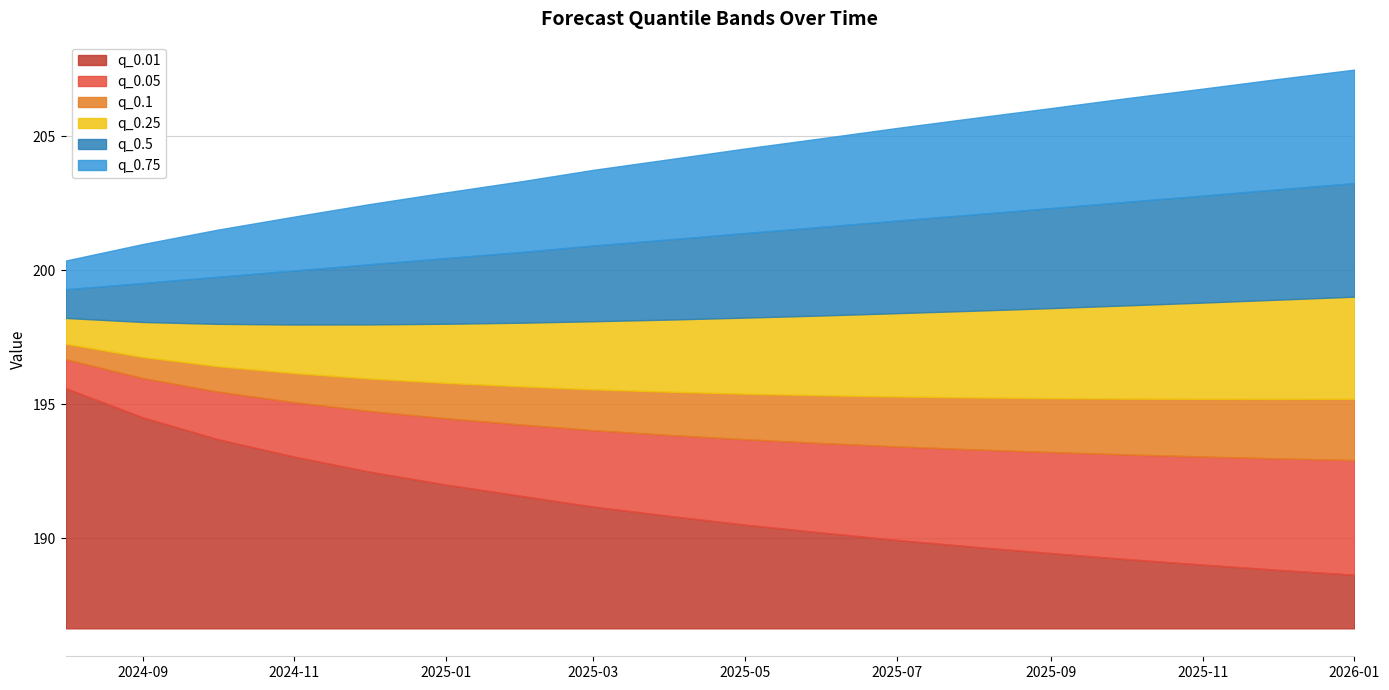

Reading left to right, transcribe all the data shown in this chart.

q_0.01: 195.6	194.5	193.7	193.0	192.5	192.0	191.6	191.2	190.8	190.5	190.2	189.9	189.7	189.4	189.2	189.0	188.8	188.6
q_0.05: 196.7	196.0	195.5	195.1	194.7	194.5	194.2	194.0	193.8	193.7	193.5	193.4	193.3	193.2	193.1	193.0	193.0	192.9
q_0.1: 197.3	196.8	196.4	196.2	196.0	195.8	195.7	195.5	195.5	195.4	195.3	195.3	195.2	195.2	195.2	195.2	195.2	195.2
q_0.25: 198.2	198.1	198.0	198.0	198.0	198.0	198.0	198.1	198.2	198.2	198.3	198.4	198.5	198.6	198.7	198.8	198.9	199.0
q_0.5: 199.3	199.5	199.7	200.0	200.2	200.4	200.7	200.9	201.1	201.4	201.6	201.8	202.1	202.3	202.5	202.8	203.0	203.2
q_0.75: 200.4	201.0	201.5	202.0	202.5	202.9	203.3	203.7	204.1	204.5	204.9	205.3	205.7	206.0	206.4	206.8	207.1	207.5